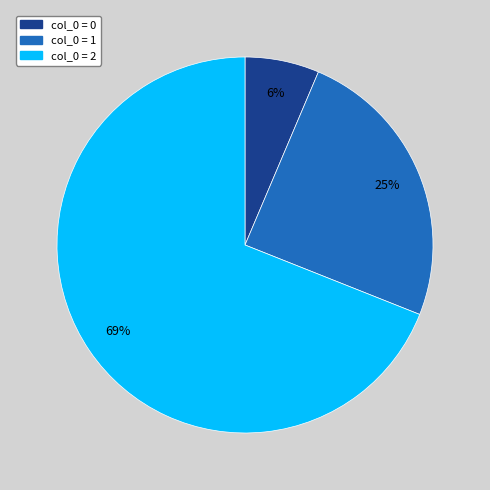

Does any single category account for the majority?

Yes